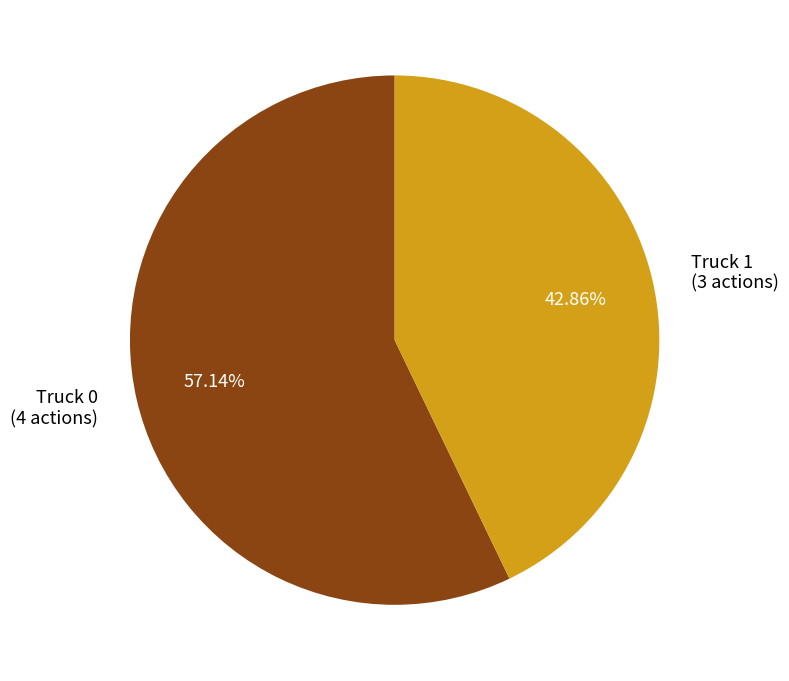

Approximately how many times larger is the value at Truck 0 compared to Truck 1?

1.3